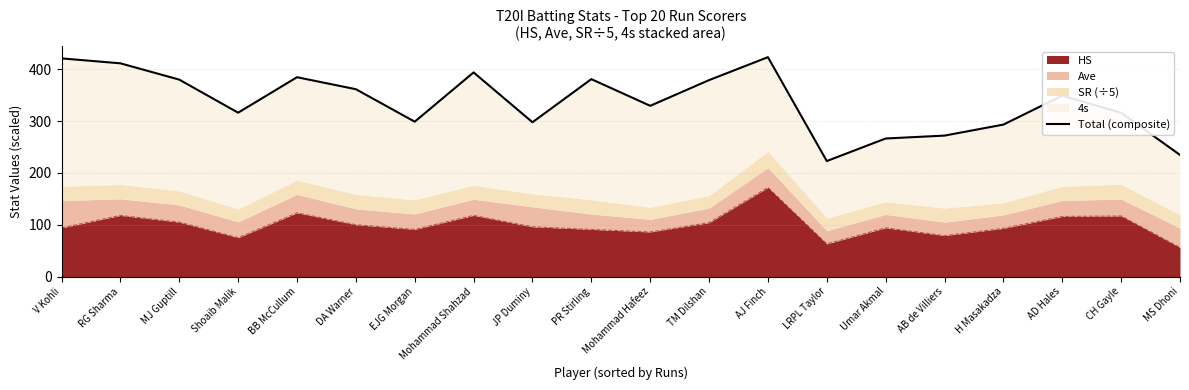

Where does the data first go above 349?

V Kohli